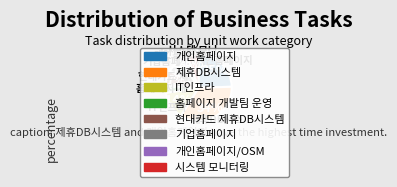

To the nearest percent, what is the difference between the 개인홈페이지 and IT인프라 slice percentages?

11%